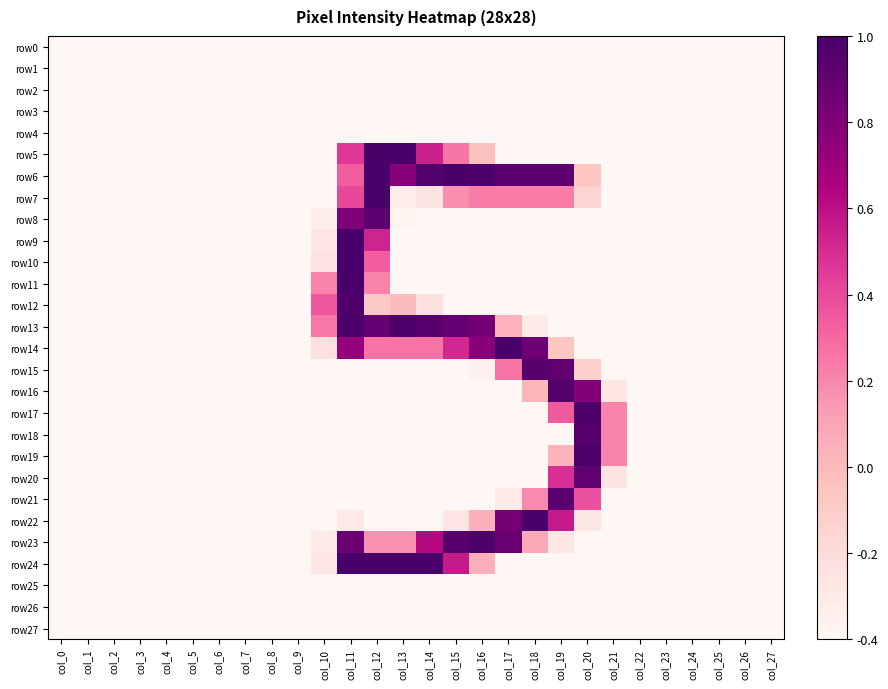

At which category is the sum across all series the highest?

col_11